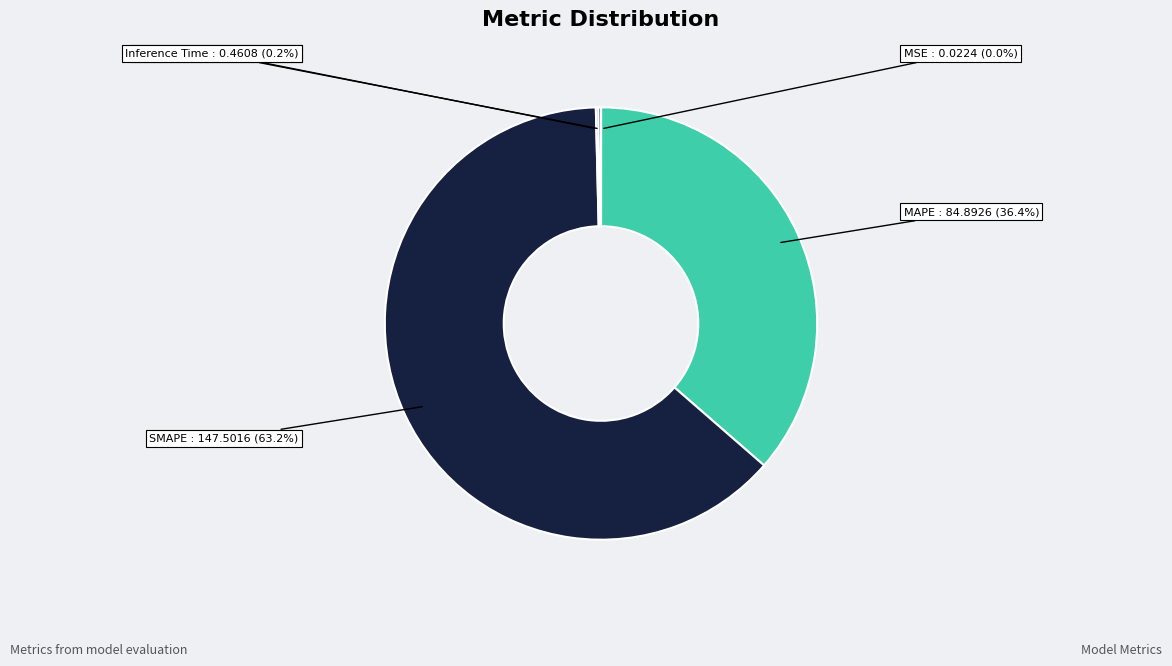

Which slice is the largest?

SMAPE